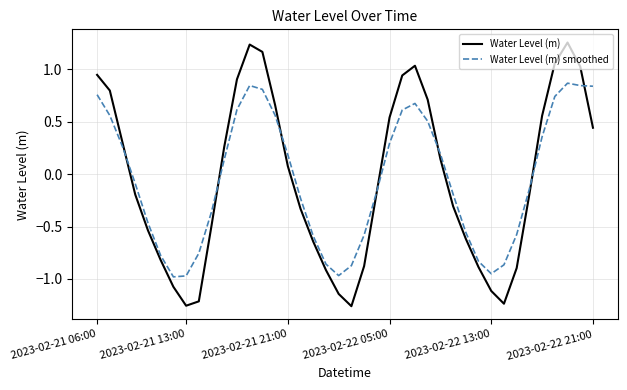

Which series has the widest spread of values?

Water Level (m)